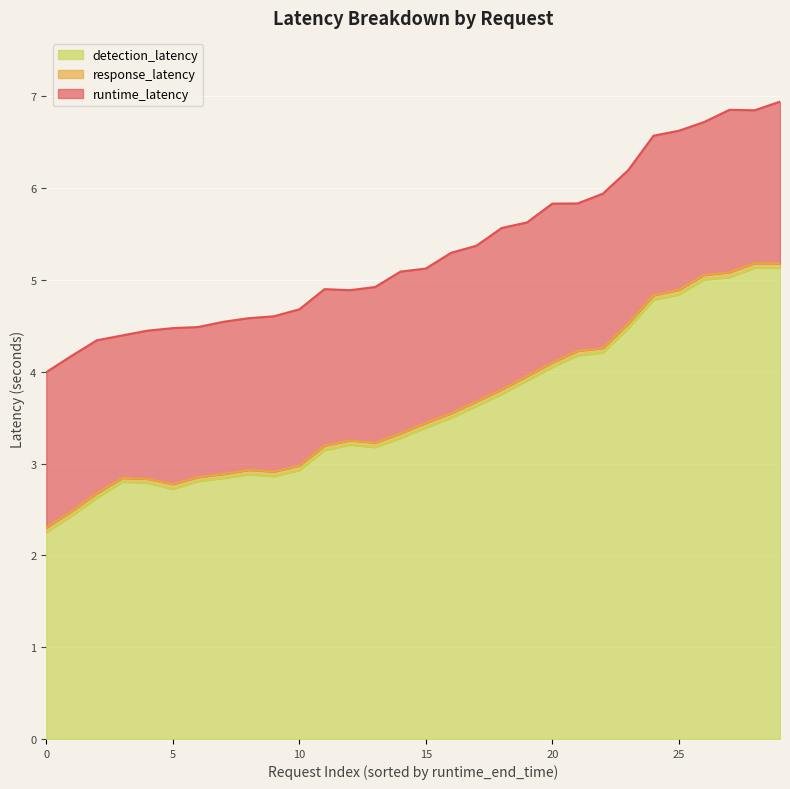

Between 28 and 7, which is larger?

28